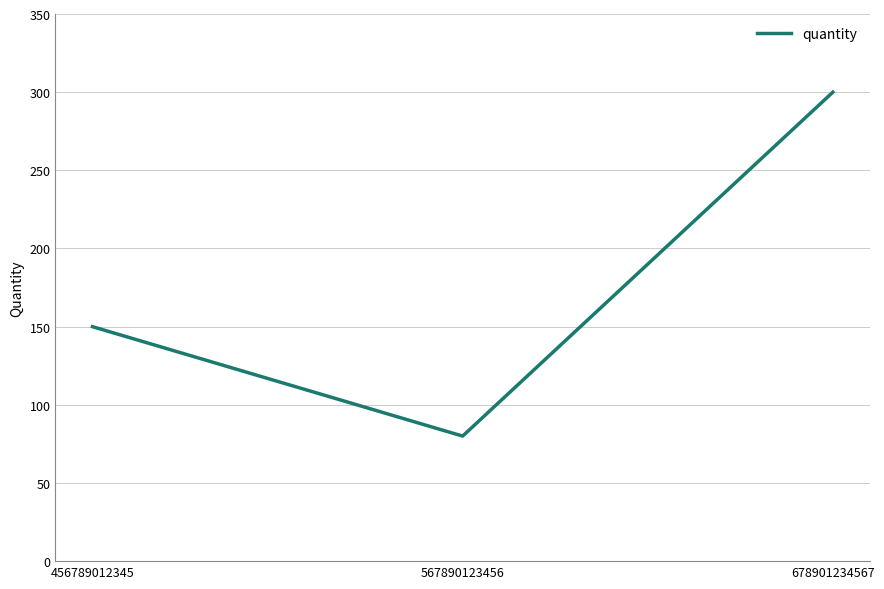

Reading right to left, list all the values displayed in this chart.

678901234567=300	567890123456=80	456789012345=150